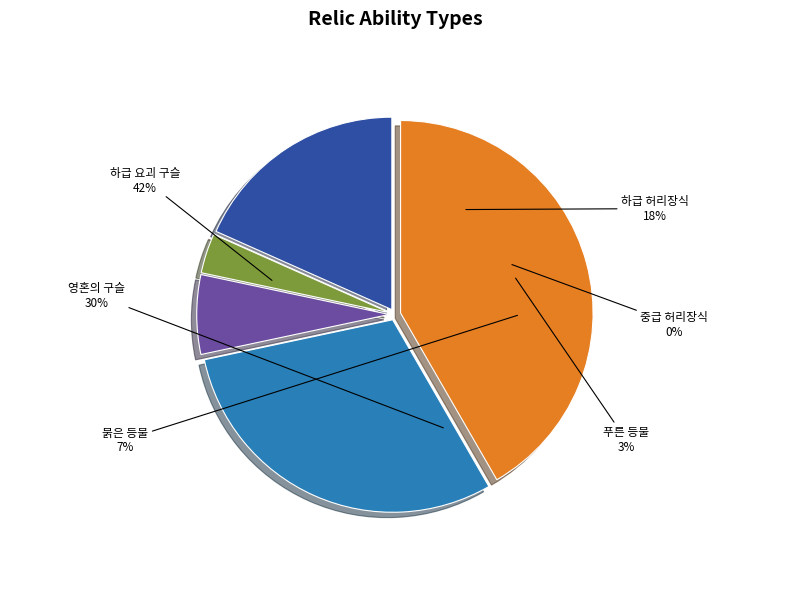

Count the number of slices in the pie.

6